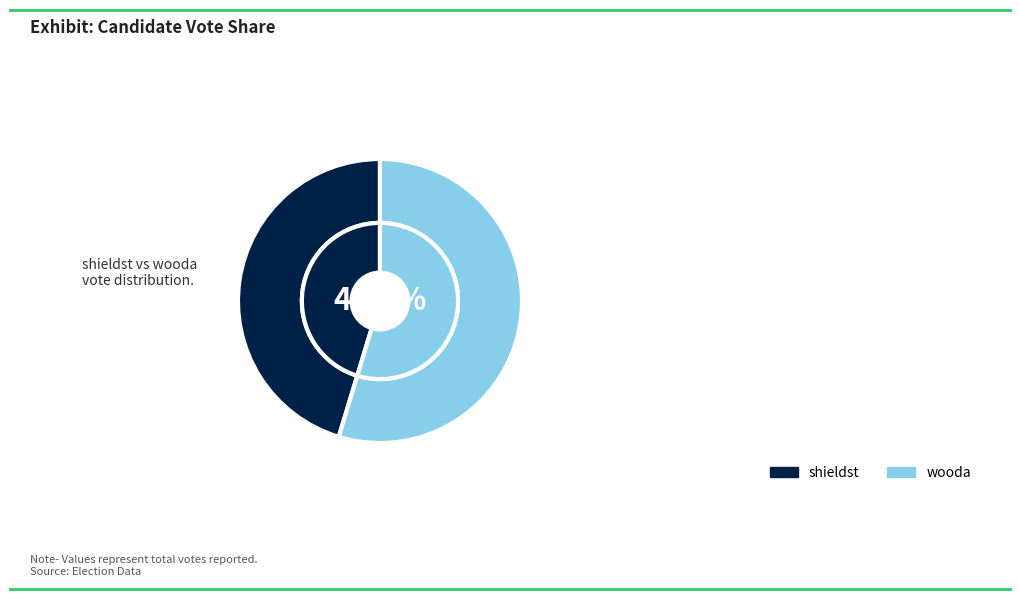

How many segments does this pie chart have?

2